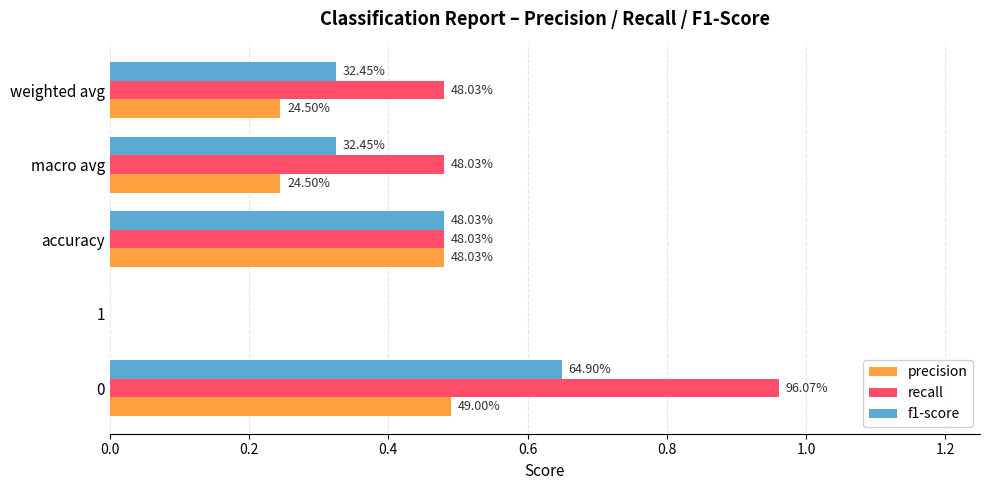

Rank the series by their maximum value, from highest to lowest.

recall, f1-score, precision